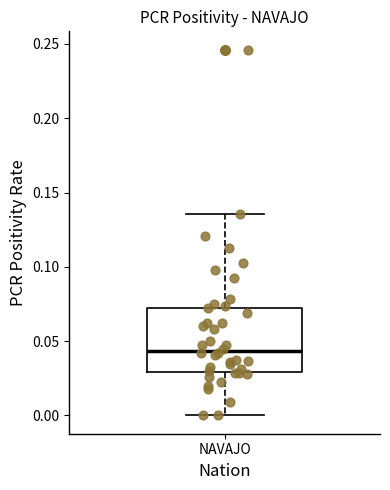

Where does the median line of the box for NAVAJO sit on the y-axis? The values are not printed on the chart, so give them approximately, as read against the axis.

0.045